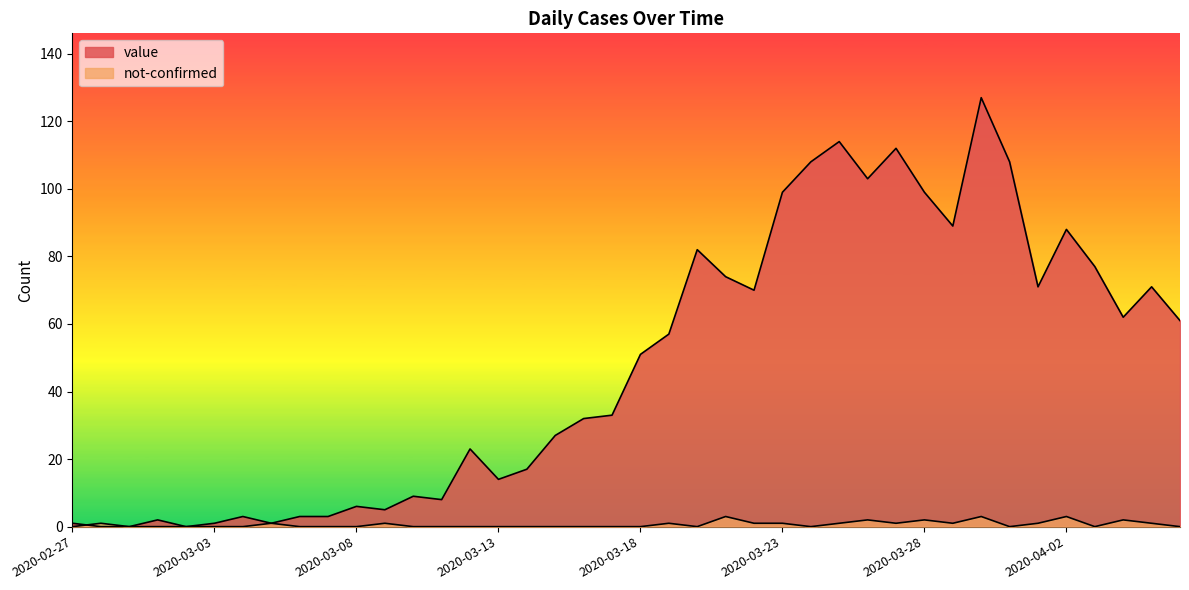

Rank the series by their average value, from lowest to highest.

not-confirmed, value